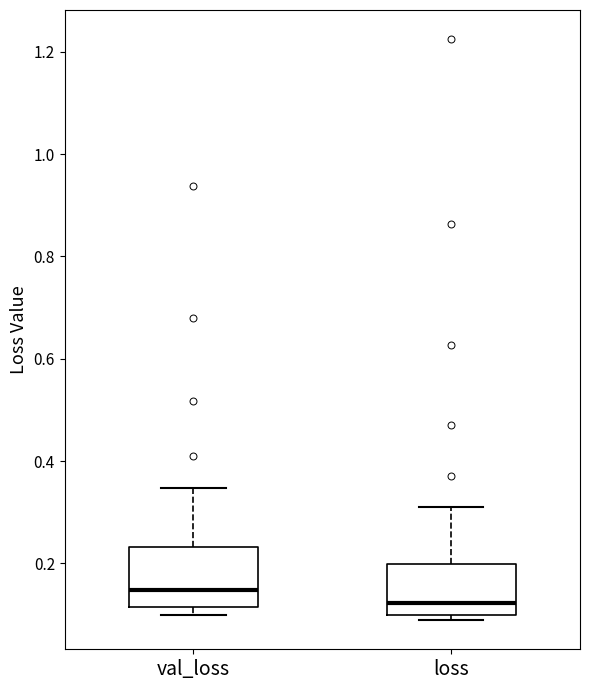

Reading left to right, transcribe this box plot: for each box, give where its median line is, the range the box spans, and where its two whiskers end, as read against the y-axis. The values are not printed on the chart, so give them approximately, as read against the axis.

val_loss: median 0.14, box 0.12 to 0.24, whiskers 0.10 to 0.34
loss: median 0.12, box 0.10 to 0.20, whiskers 0.08 to 0.30